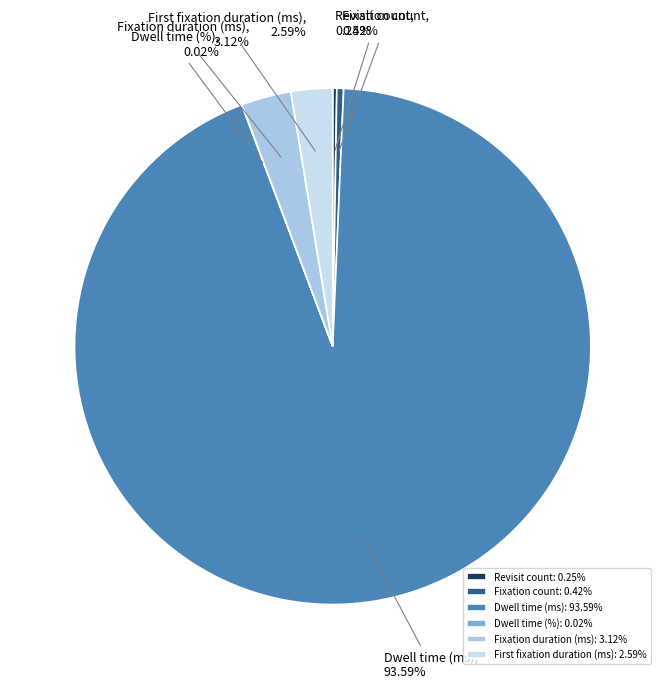

Is there a majority slice in this chart?

Yes